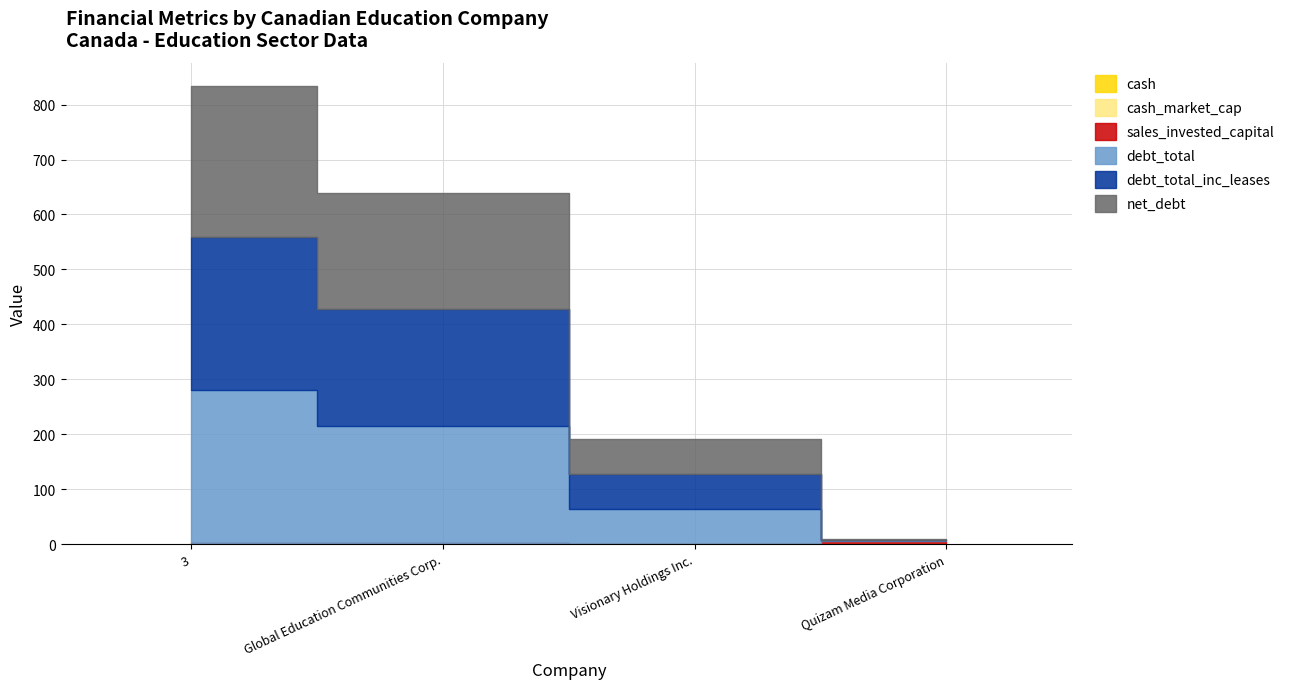

At which category is the sum across all series the highest?

3